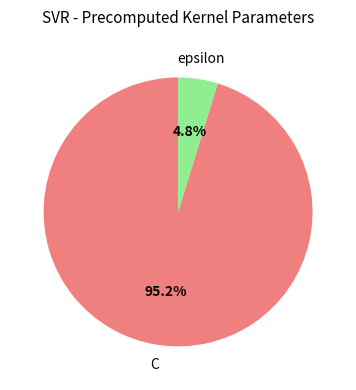

Does any single category account for the majority?

Yes